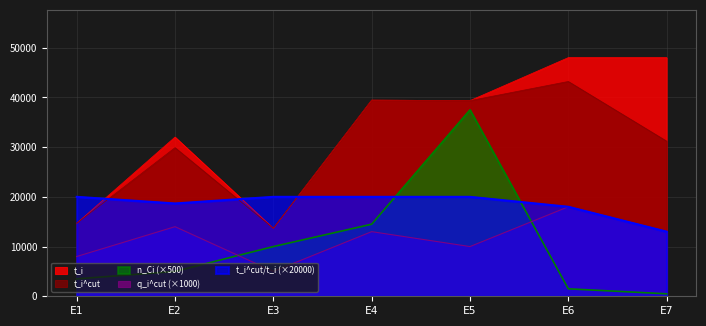

Rank the series at E7 from highest to lowest value.

t_i, t_i^cut, q_i^cut, t_i^cut/t_i, n_Ci